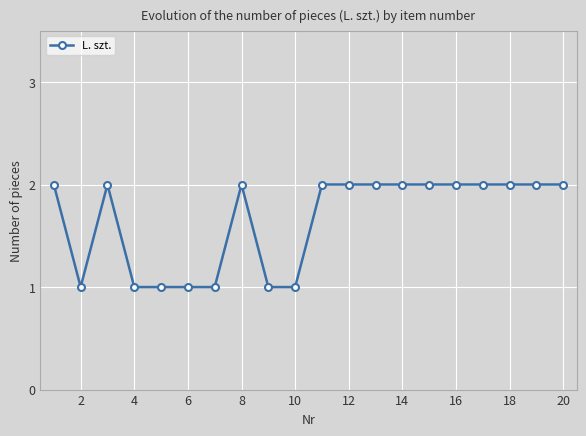

Count the number of data series in this chart.

1